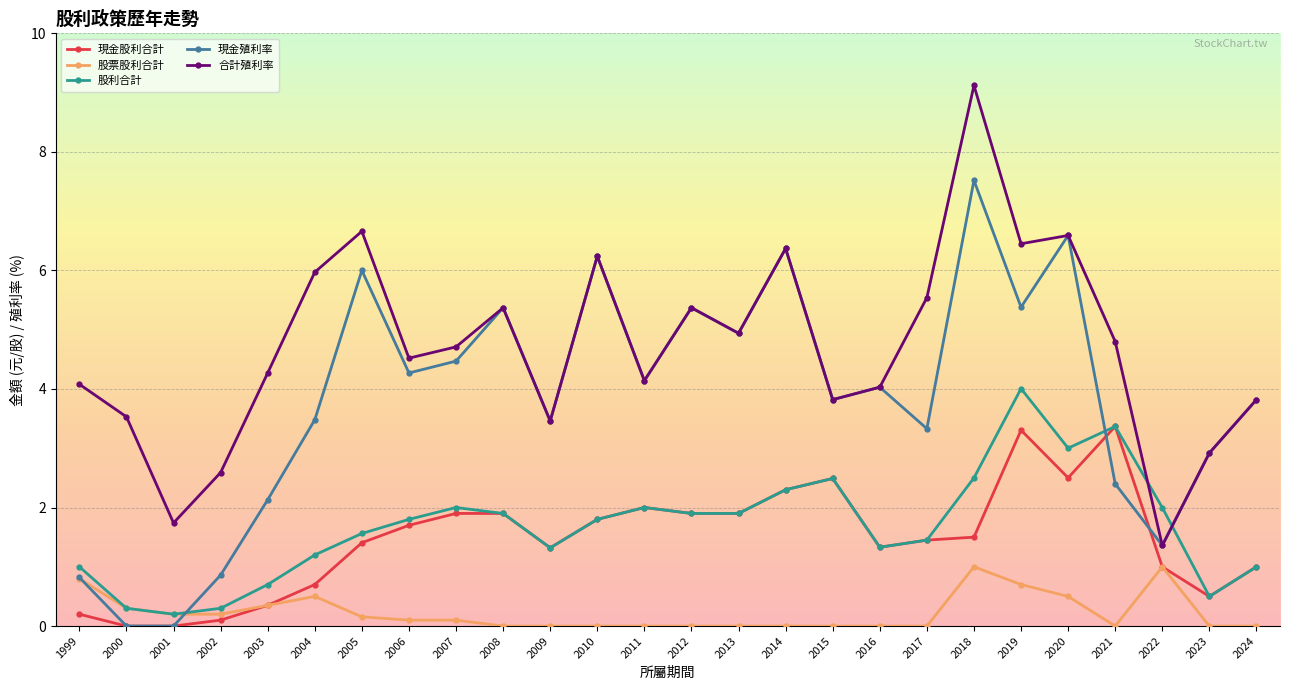

In 現金殖利率, how many points are higher than both neighbors (excluding endpoints)?

8